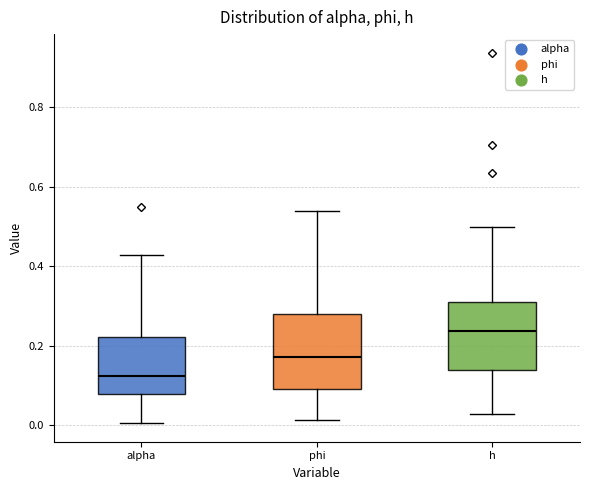

Which box's median line is the highest?

h